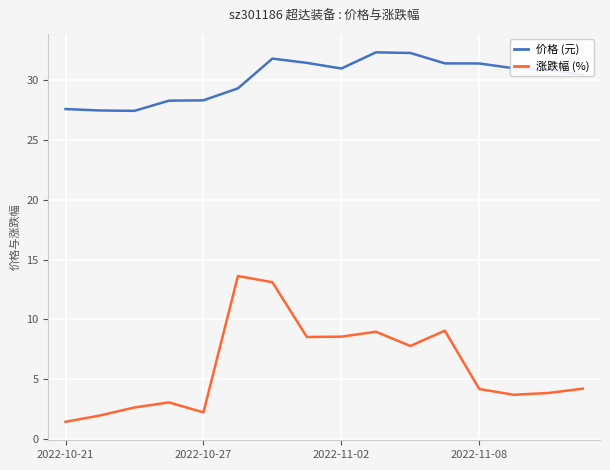

In 价格 (元), how many points are lower than both neighbors (excluding endpoints)?

2